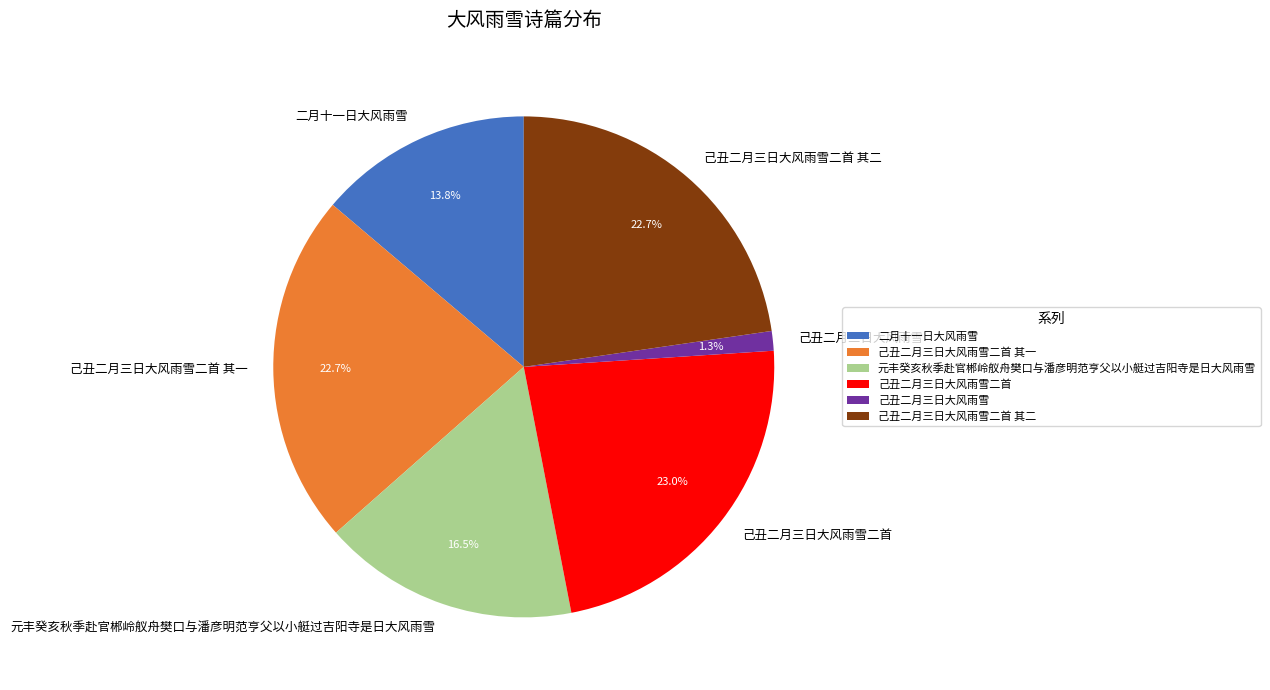

To the nearest percent, what percentage of the pie is 己丑二月三日大风雨雪二首?

23%